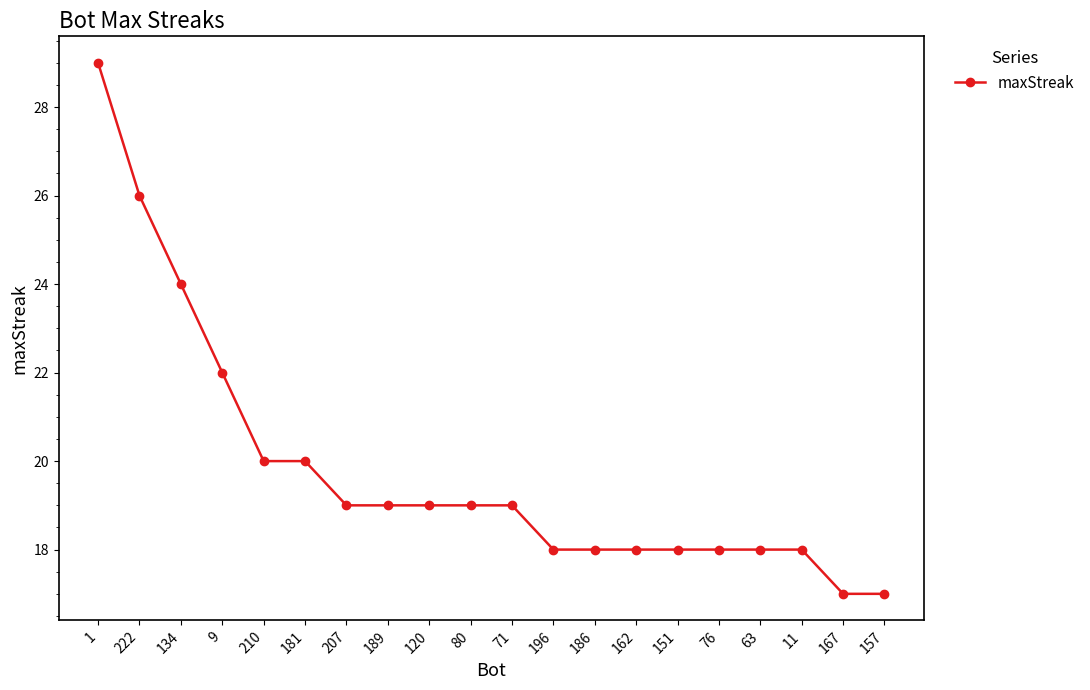

What is the approximate value at 157, to the nearest 10?

20